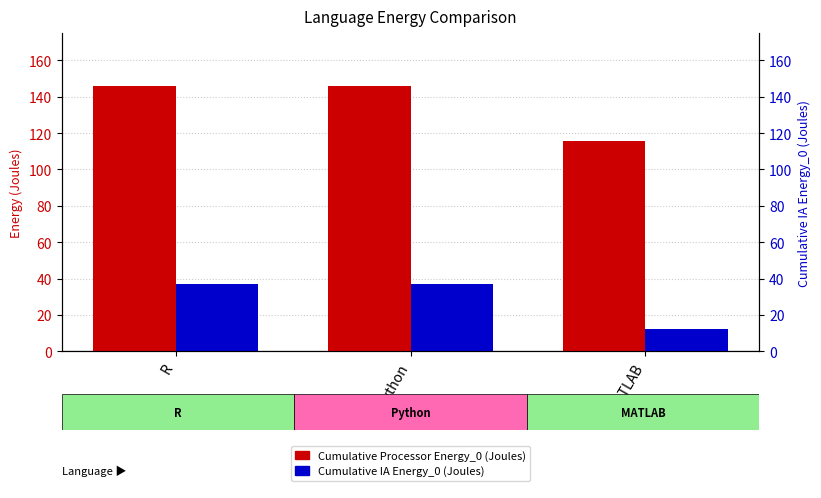

Is it true that Cumulative IA Energy_0 (Joules) equals 18.4 at MATLAB?

False